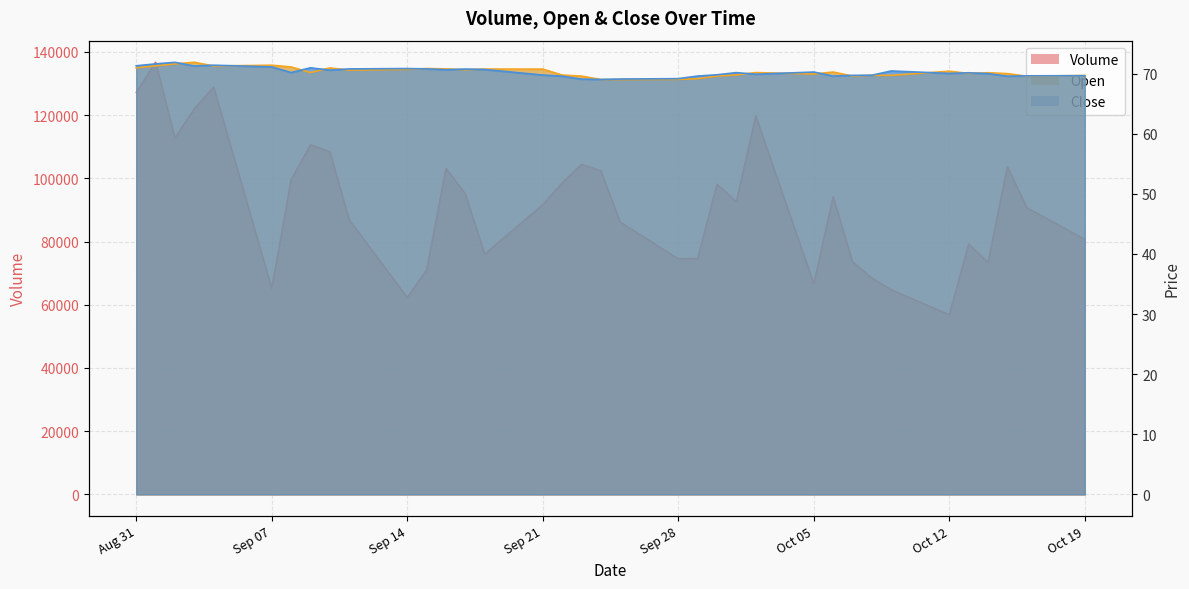

Where is the first local maximum for Open?

2020-09-03